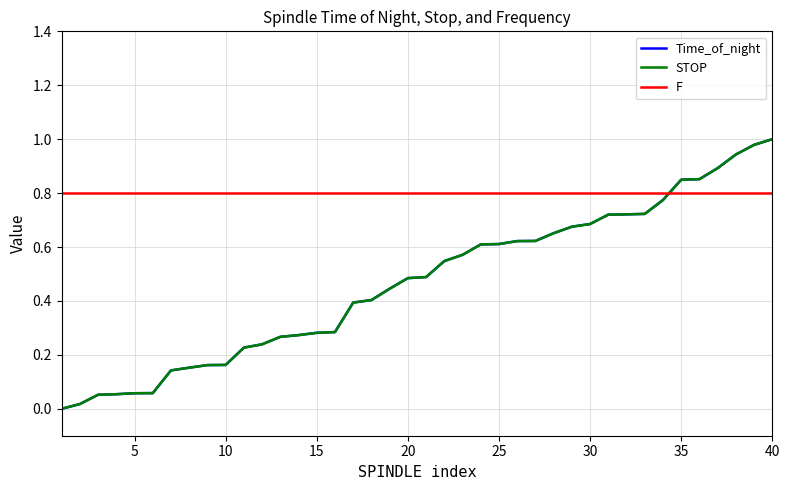

What are all the series names shown in the legend?

Time_of_night, STOP, F